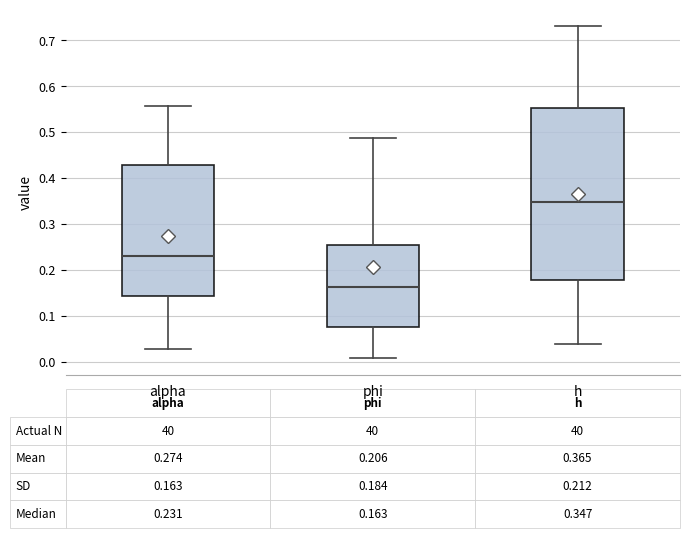

Which box's median line is the highest?

h